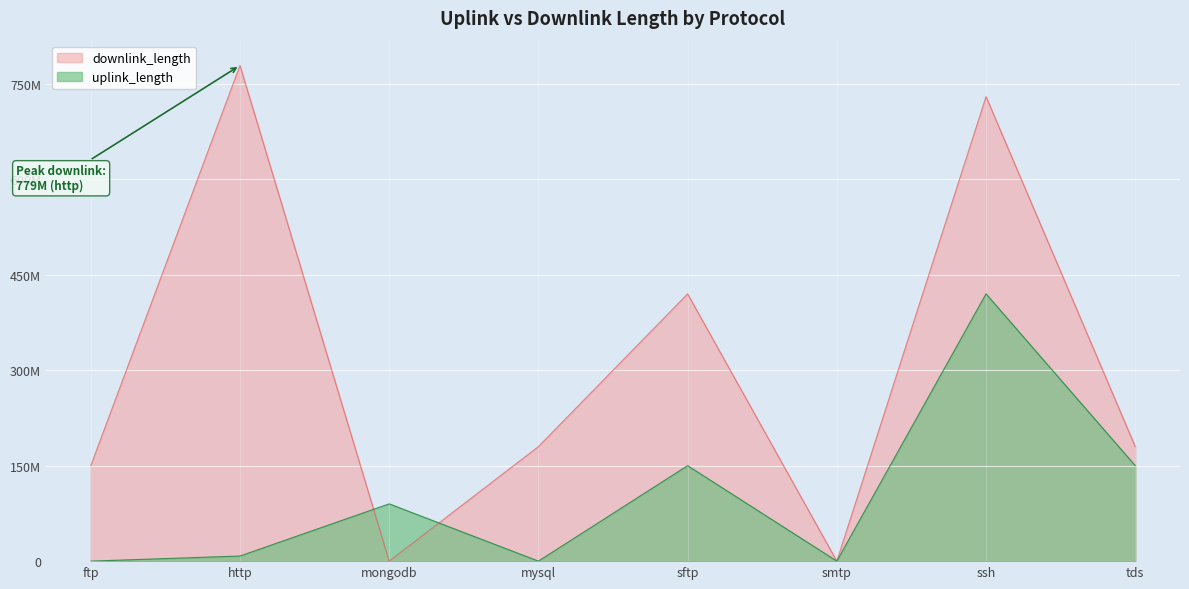

Which series has the largest range (max minus min)?

downlink_length